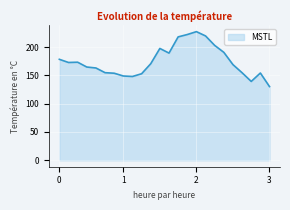

What is the smallest value displayed?

130.1